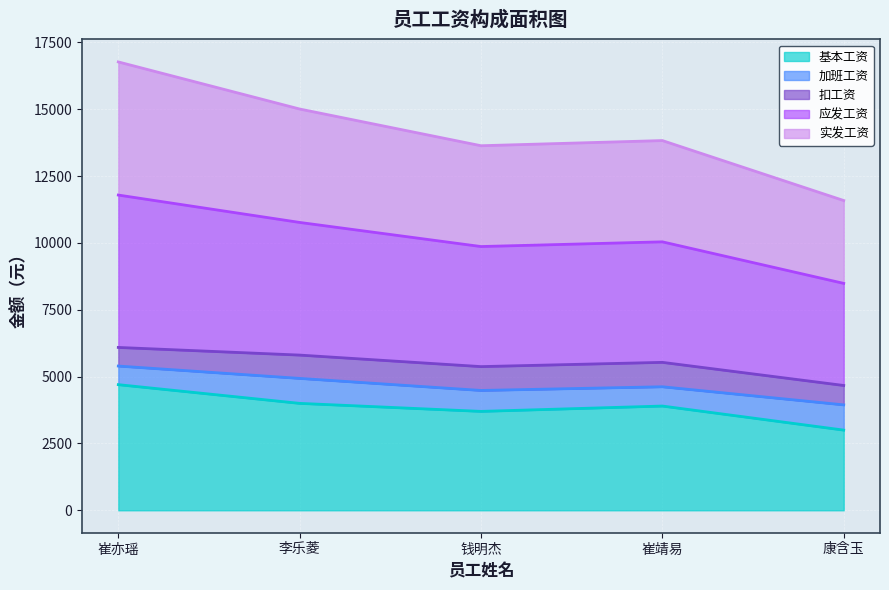

What is the total value across all series at 崔亦瑶?

16772